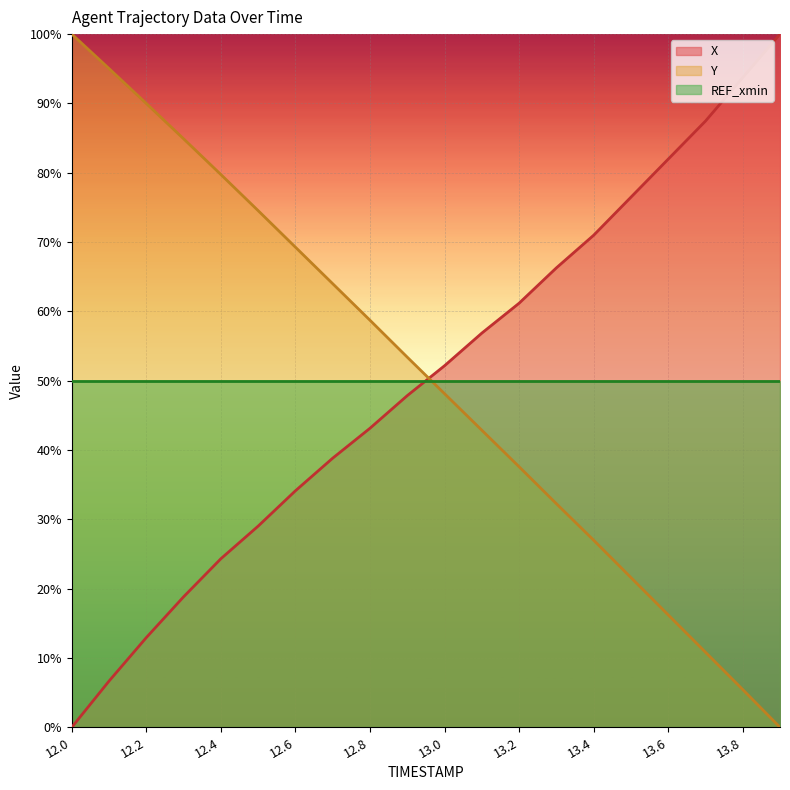

Where is X nearest to the value 50?

12.9